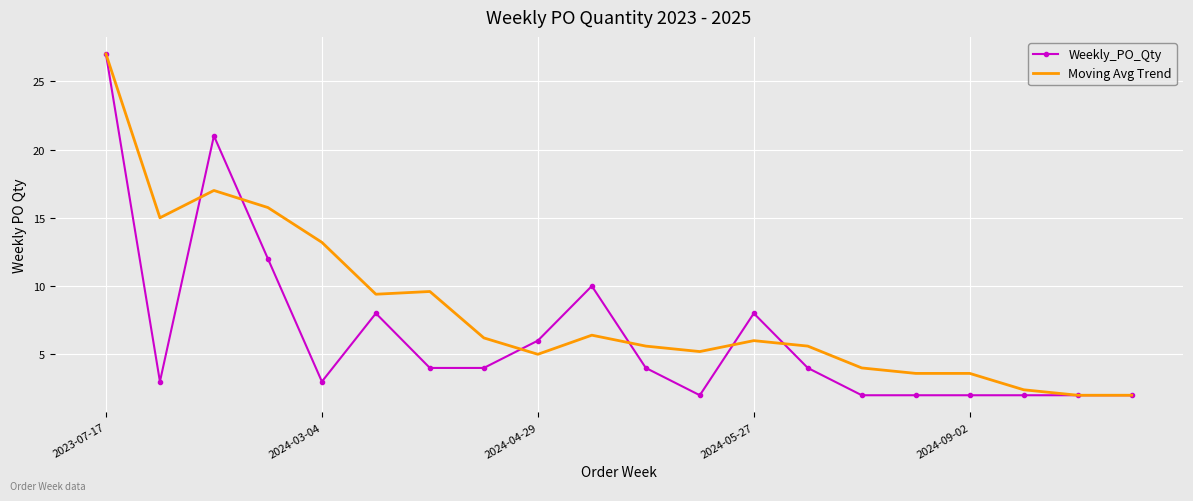

True or false: Weekly_PO_Qty and Moving Avg Trend cross at least once.

True